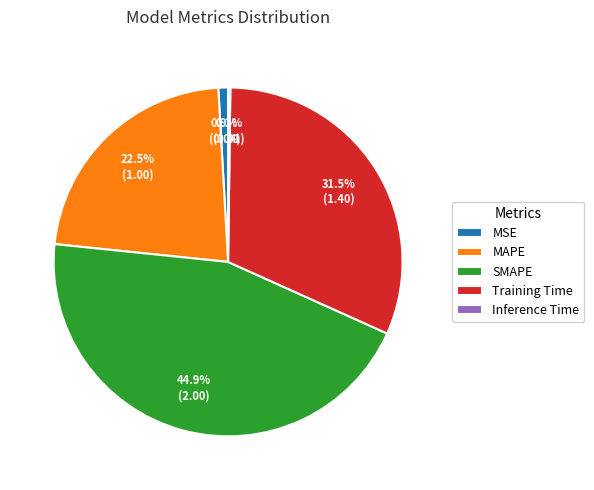

To the nearest percent, what is the average slice percentage?

20%